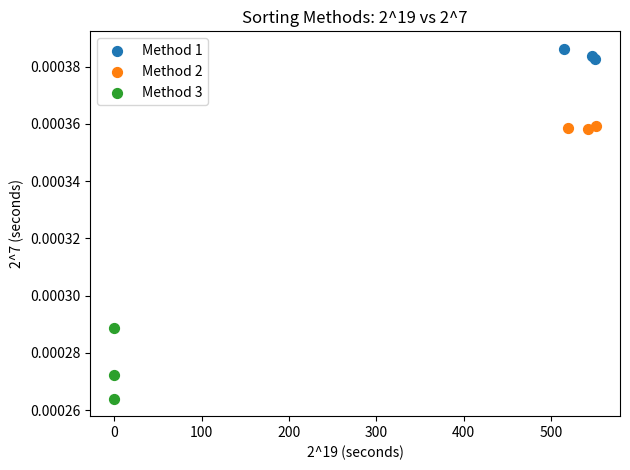

Which series contains the lowest Y value?

Method 3